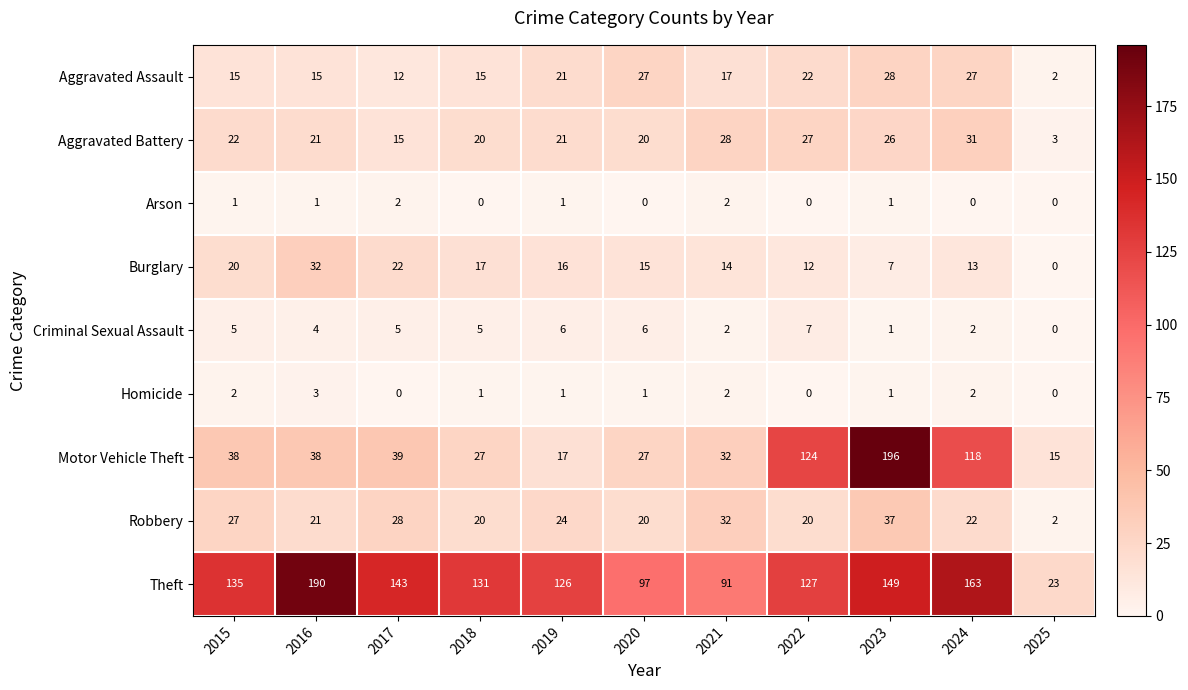

Count the number of categories in the chart.

11